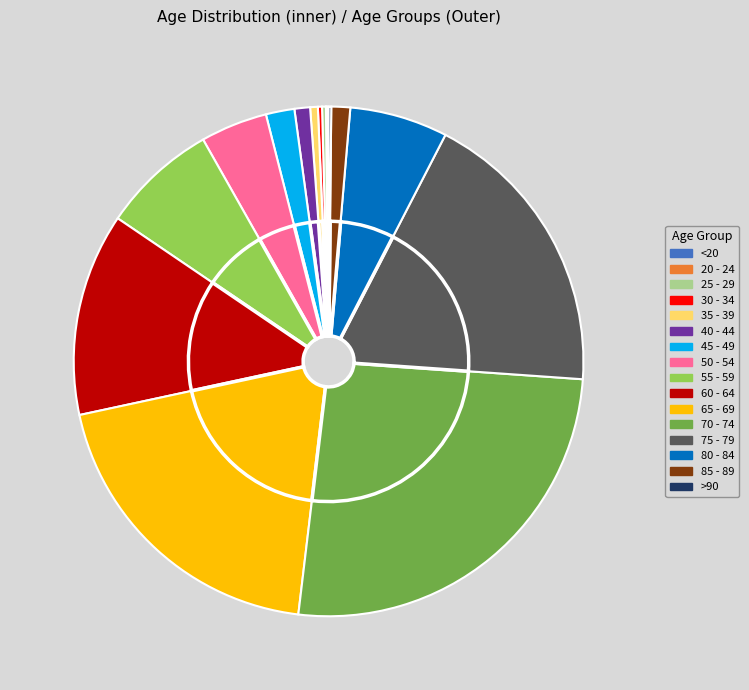

The 25 - 29 slice represents 0% of the pie. True or false?

True